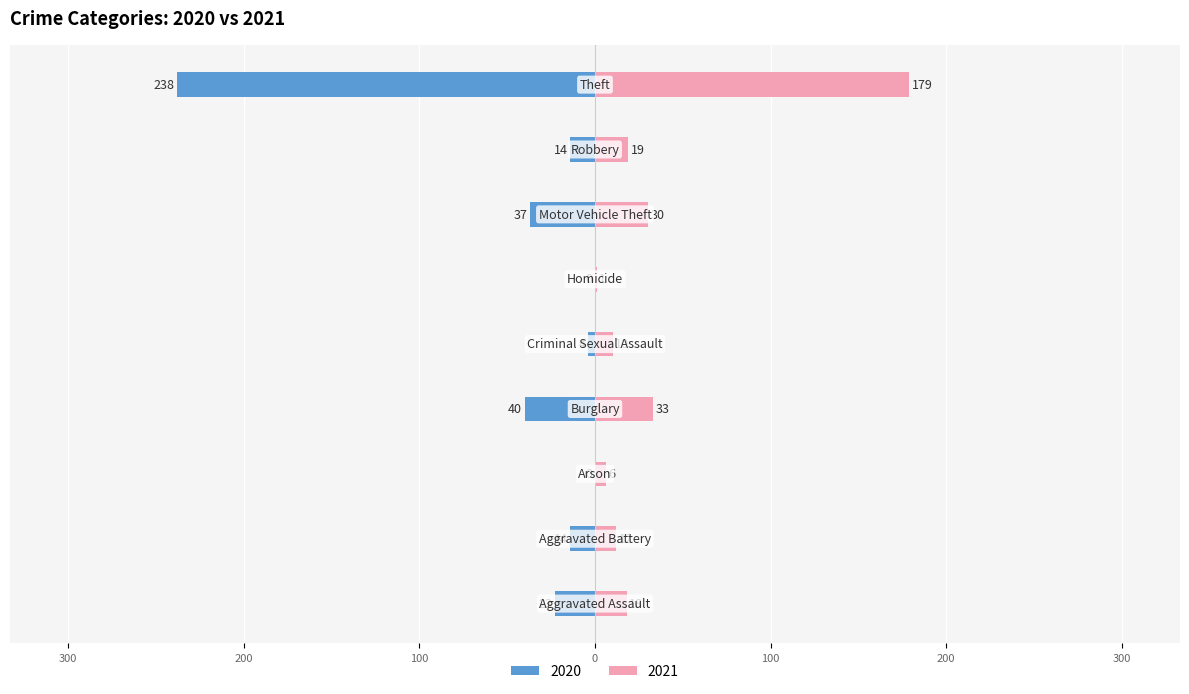

Read the 2020 value at Criminal Sexual Assault.

4